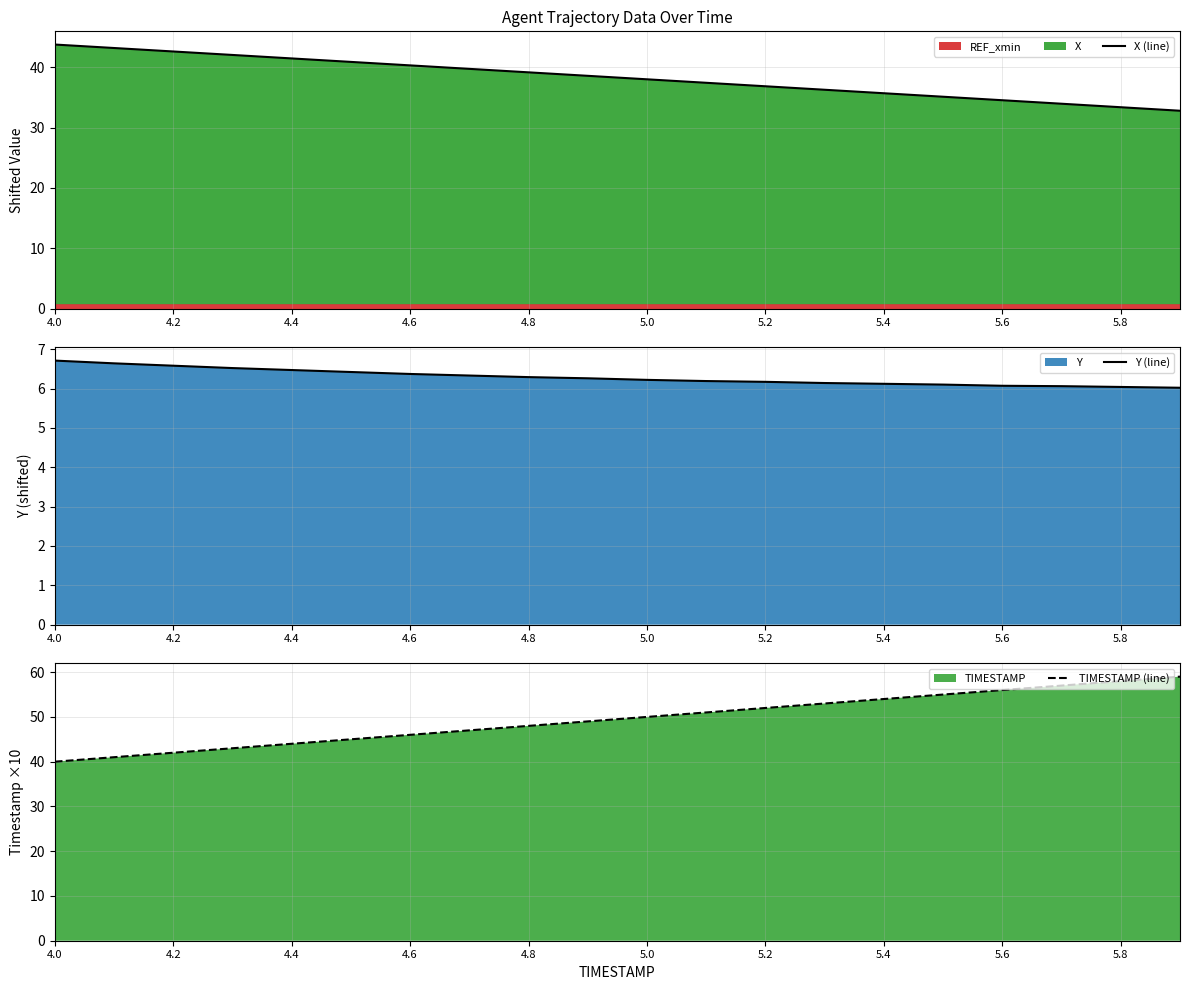

What is the average value of the TIMESTAMP (line) series?

50